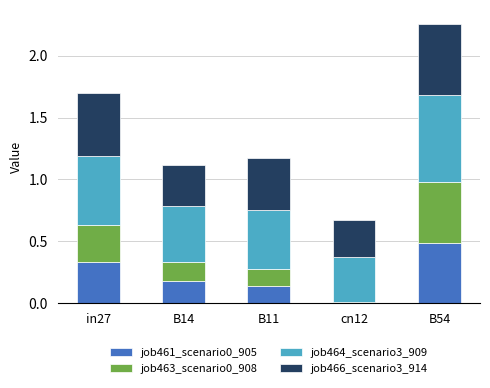

What is the sum of the job461_scenario0_905 values at B54 and in27?

0.8